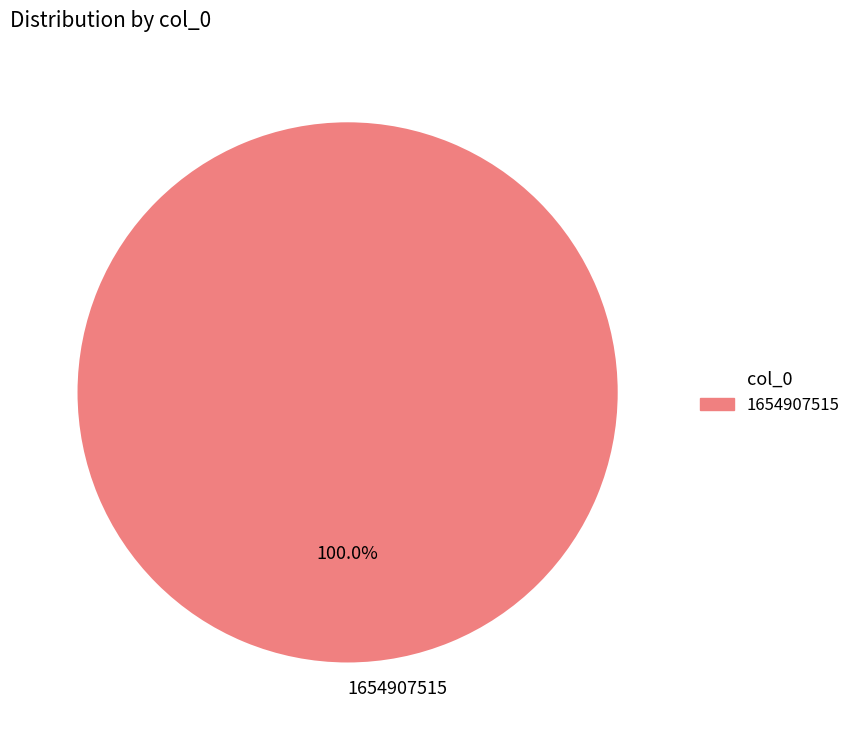

How many slices are in this pie chart?

1